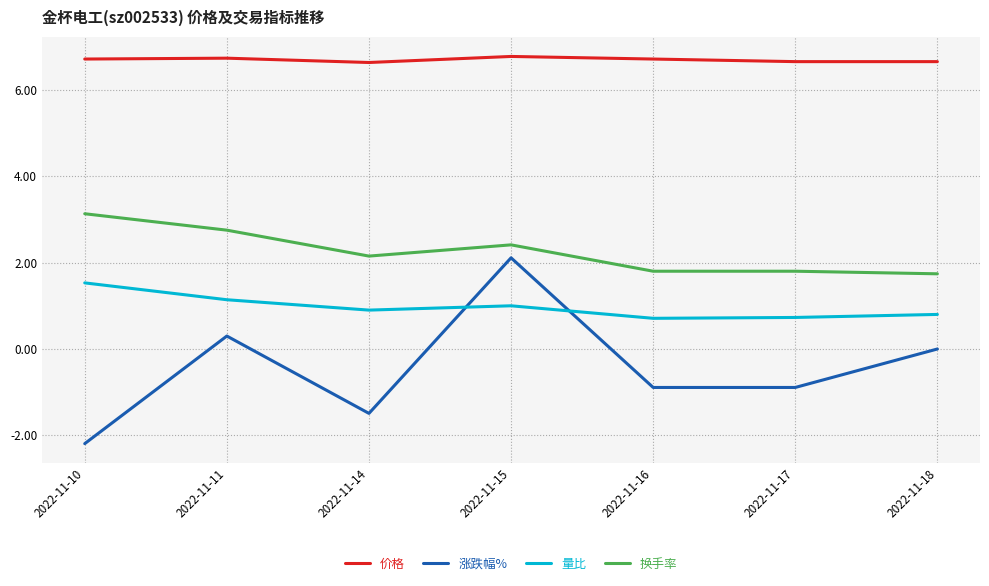

Which series changed the most between 2022-11-14 and 2022-11-16?

涨跌幅%